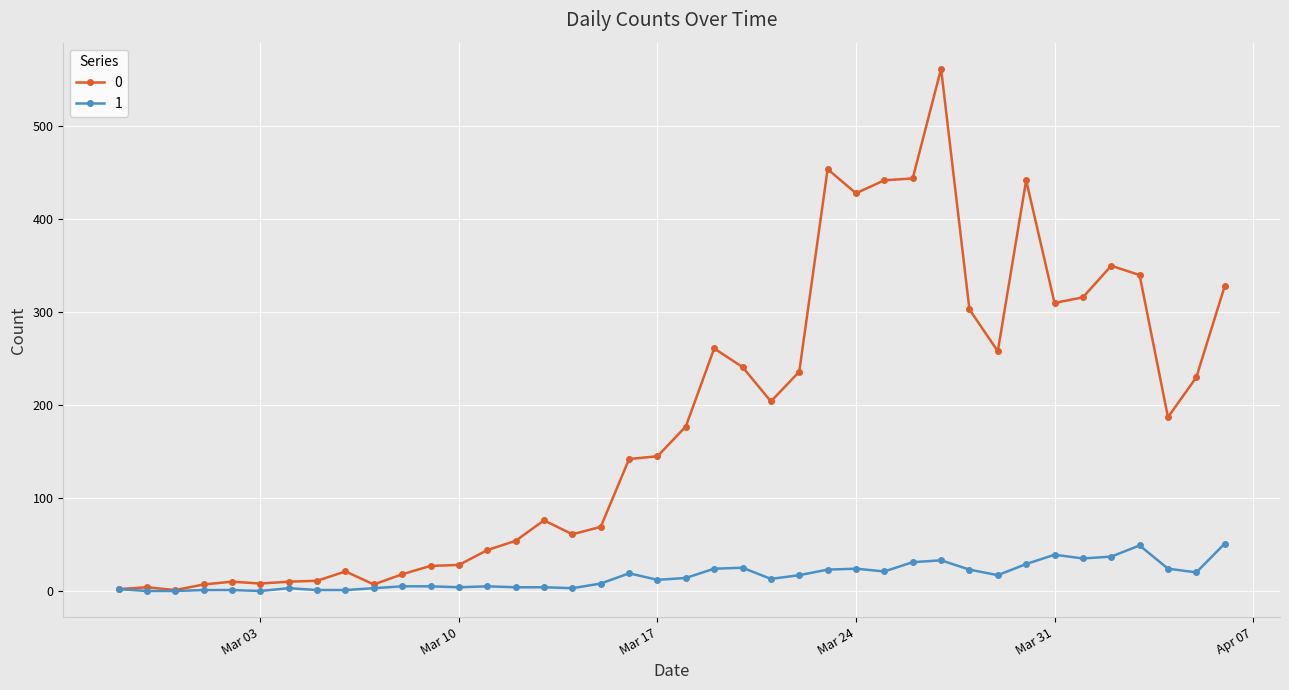

What is the average value of the 0 series?

181